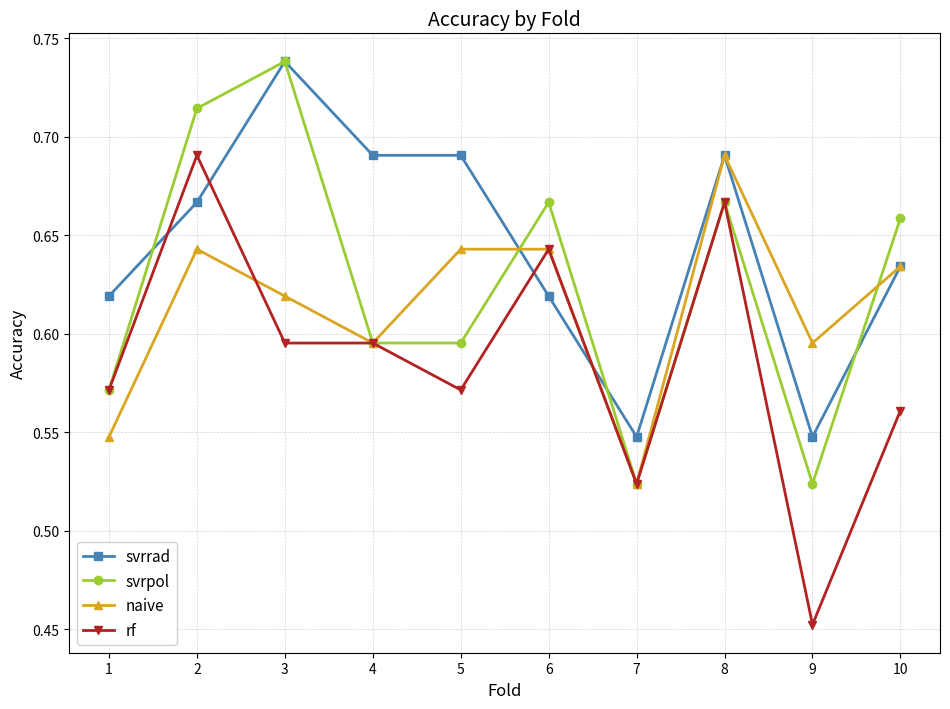

The svrrad series shows 1.1 at 6. True or false?

False